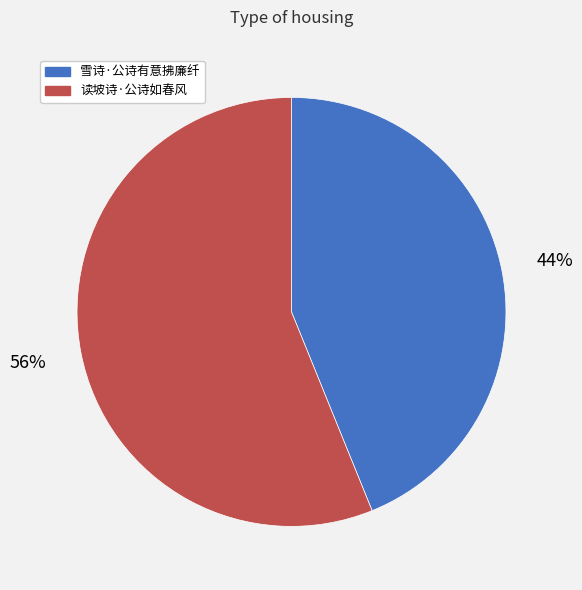

Which slice represents more than half of the pie?

读坡诗·公诗如春风